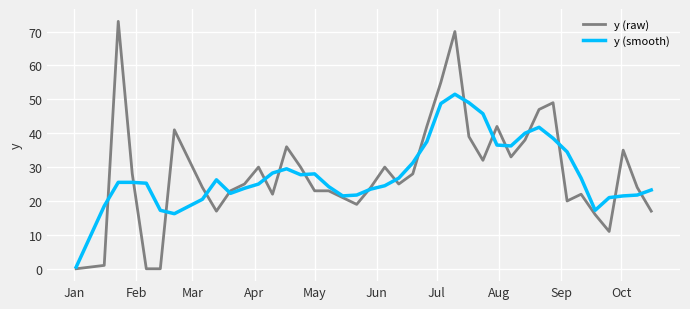

Does the chart have visible grid lines?

Yes